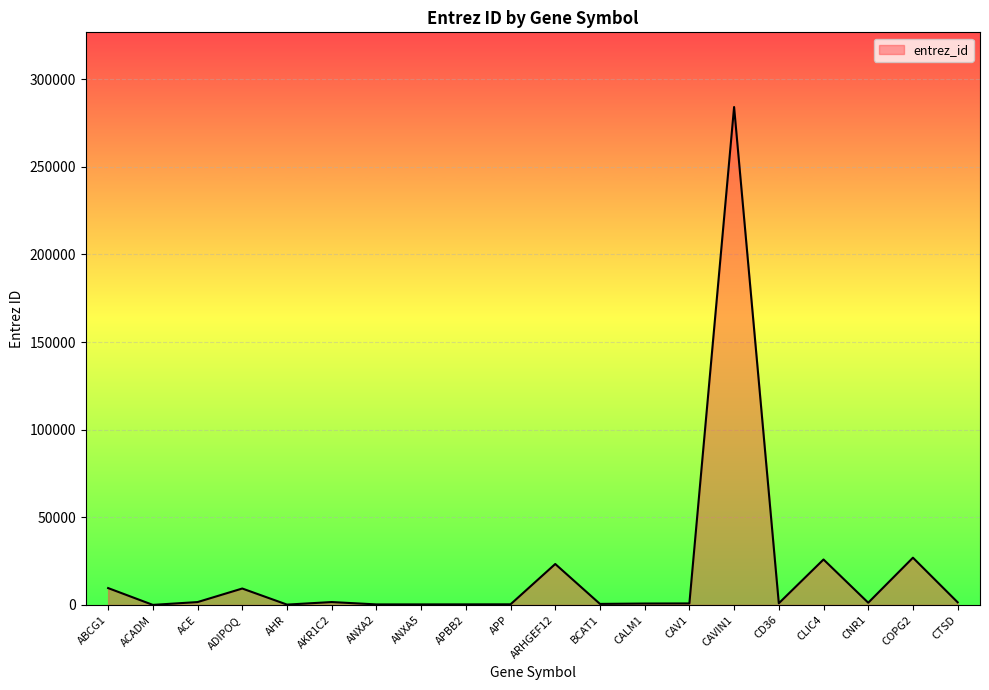

At which category does the chart reach its peak across all series?

CAVIN1